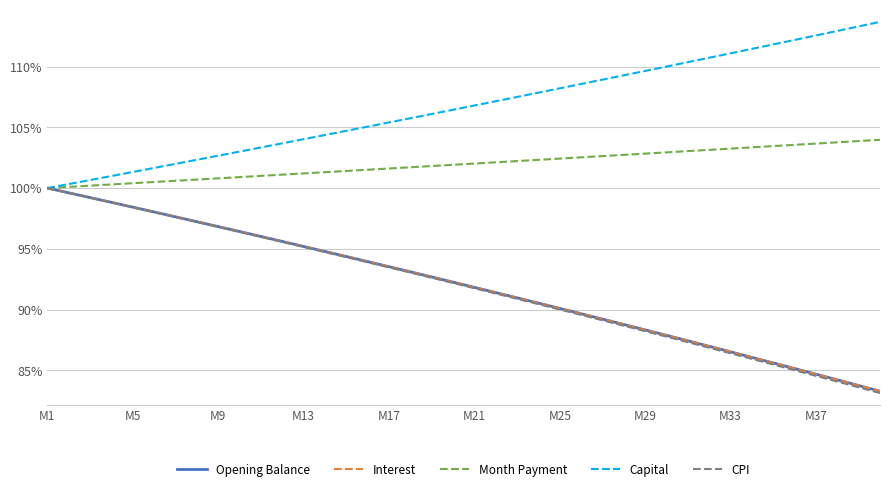

Is this an area chart (filled region under the line)?

No